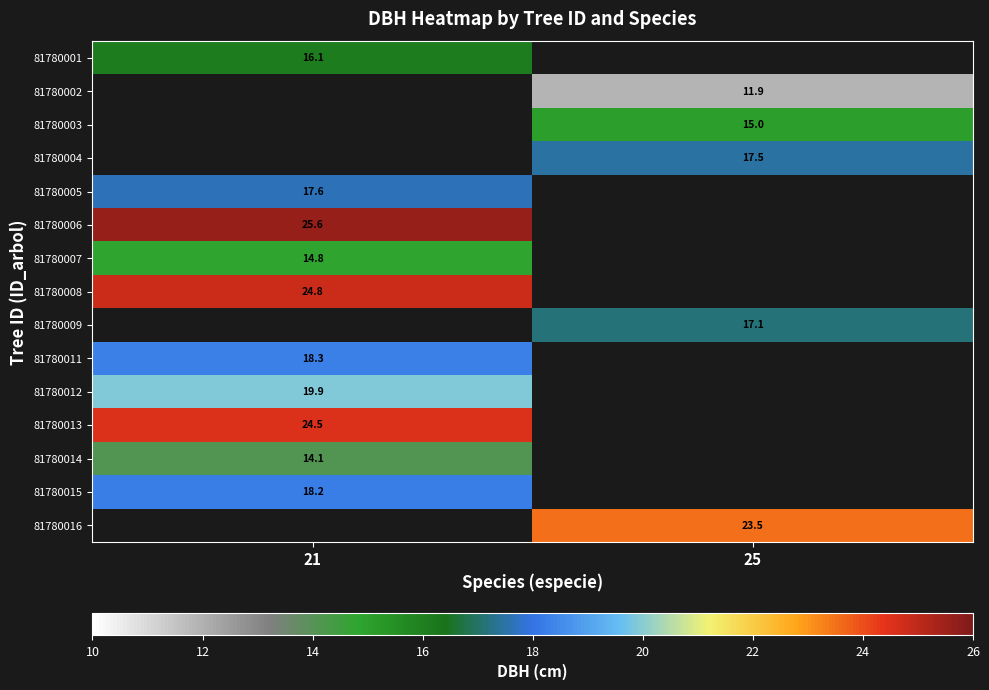

True or false: 81780007 has a value of 14.8 at 21.

True